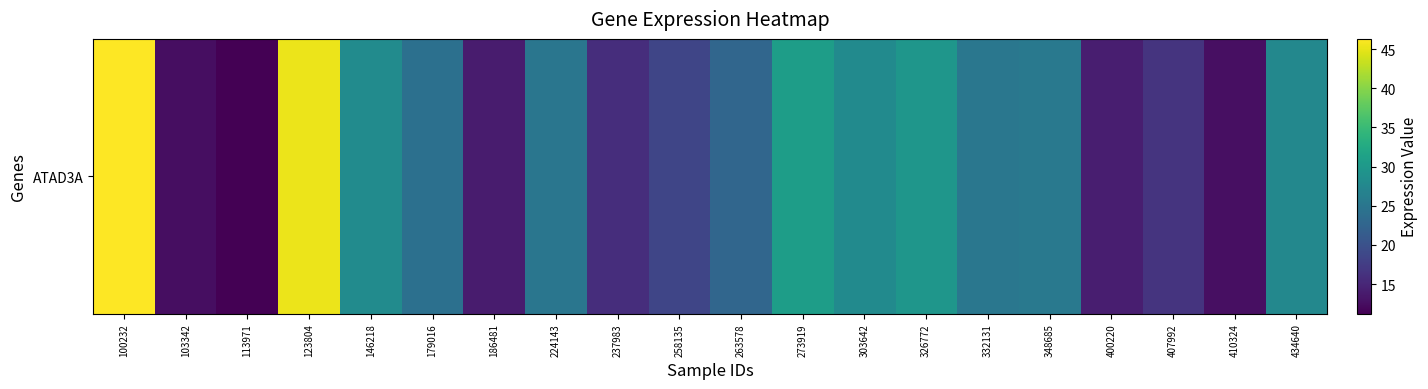

Is it true that the value at 303642 is 28.0?

True